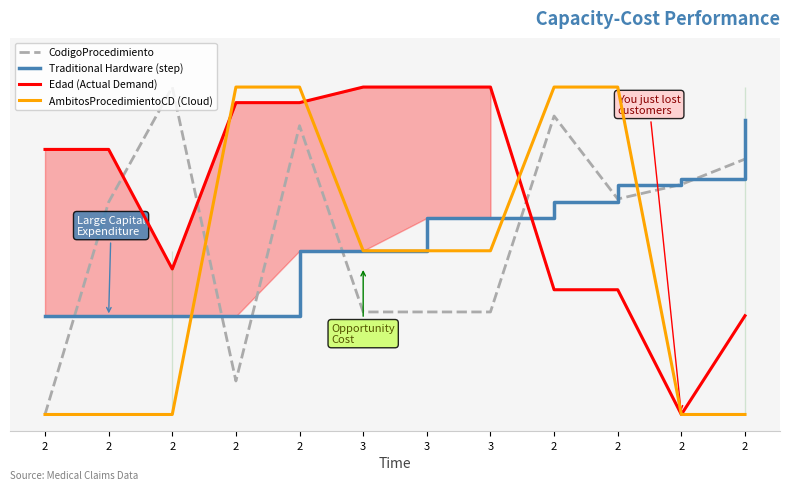

At 3, list the series in order from smallest to largest.

CodigoProcedimiento, Traditional Hardware (step), AmbitosProcedimientoCD (Cloud), Edad (Actual Demand)